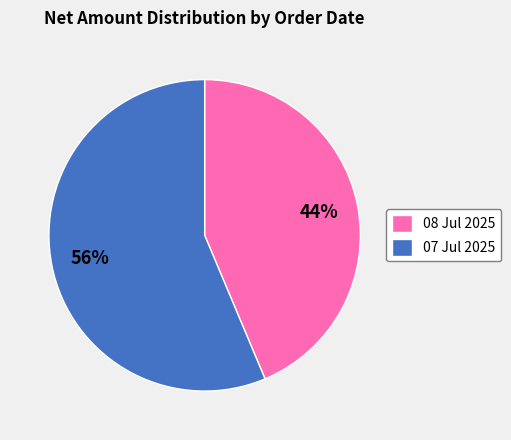

Is there any slice that represents more than half of the pie?

Yes